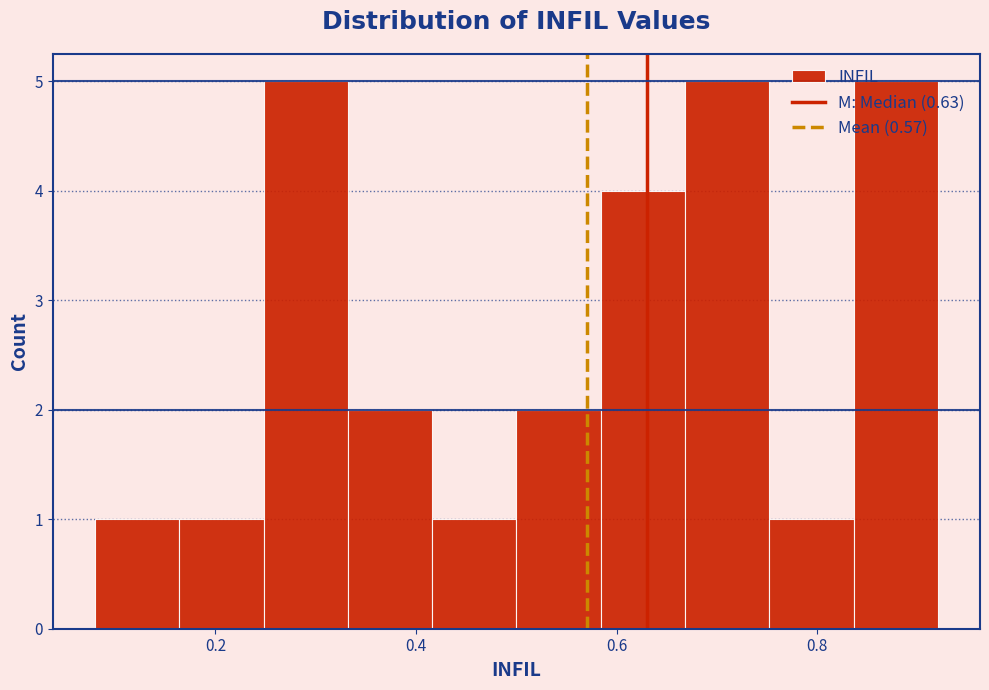

Reading left to right, list every bar in this chart as the range it spans on the x-axis followed by its height. Neither the bar edges nor the heights are printed on the chart, so give them approximately, as read against the axes.

0.080 to 0.164: 1
0.164 to 0.248: 1
0.248 to 0.332: 5
0.332 to 0.416: 2
0.416 to 0.500: 1
0.500 to 0.584: 2
0.584 to 0.668: 4
0.668 to 0.752: 5
0.752 to 0.836: 1
0.836 to 0.920: 5